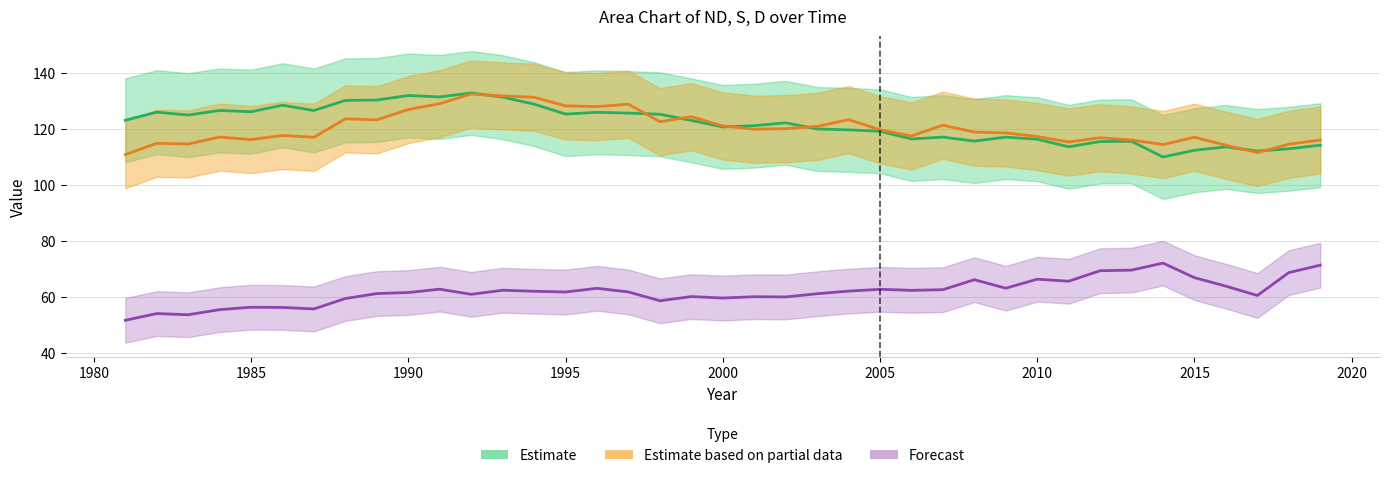

How many series are shown in this chart?

3